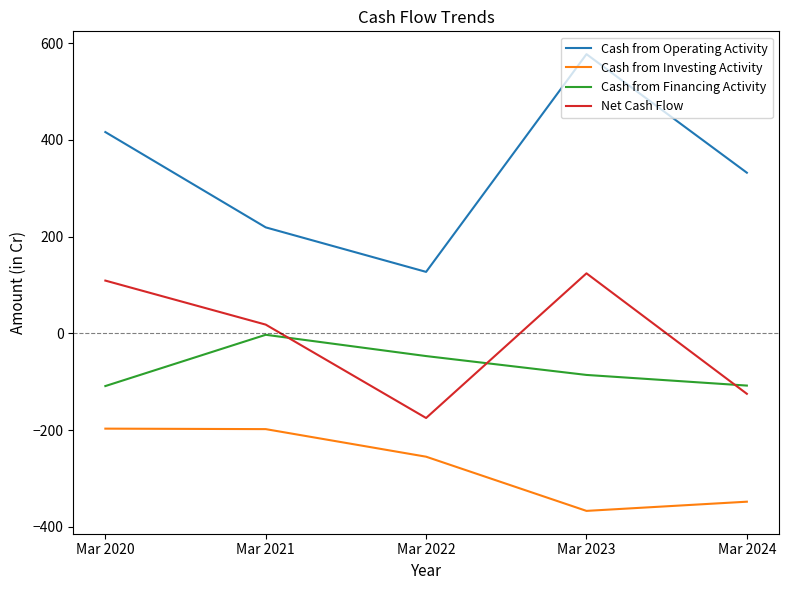

What is the sum of all Net Cash Flow values?

-49